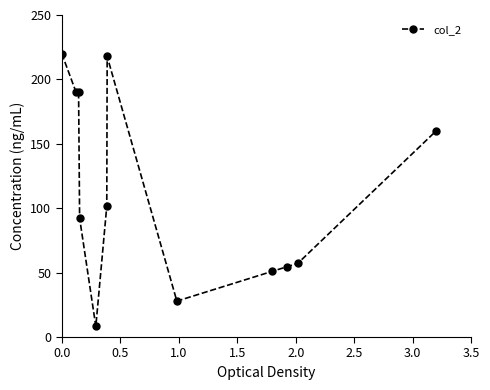

True or false: the data has more than 0 interior local peaks.

True